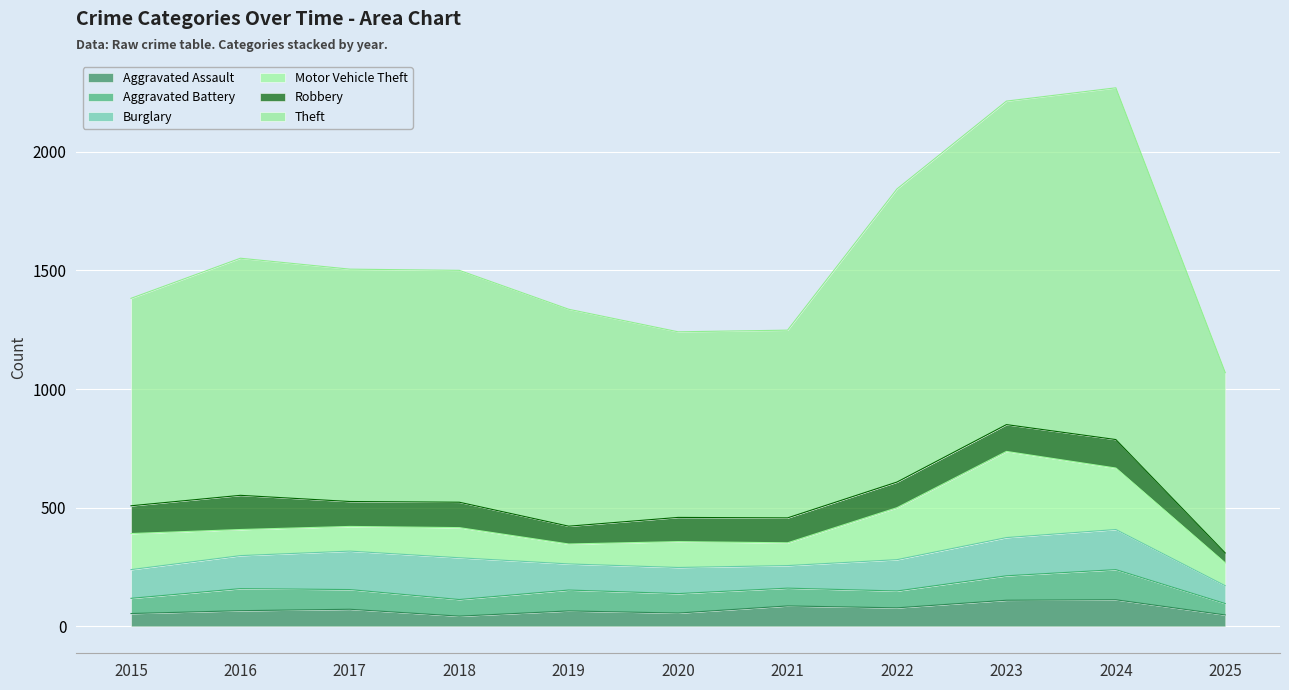

What is the sum of all Burglary values?

1450